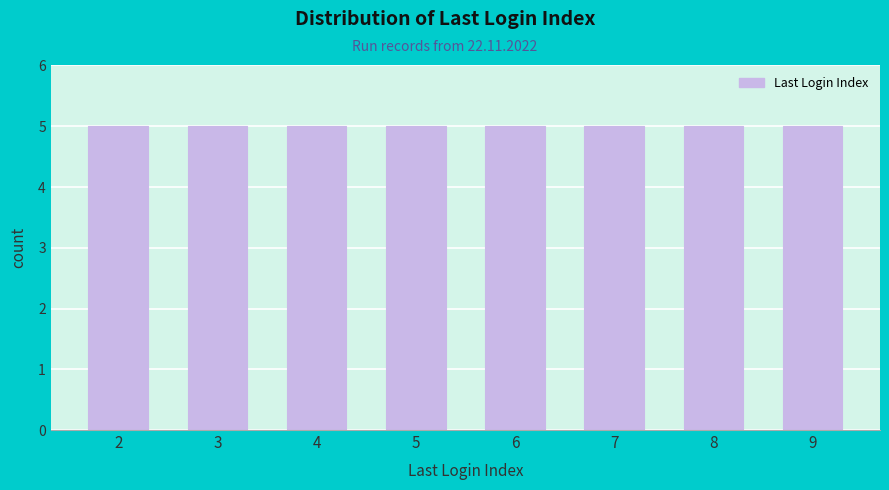

Does the chart contain any negative values?

No